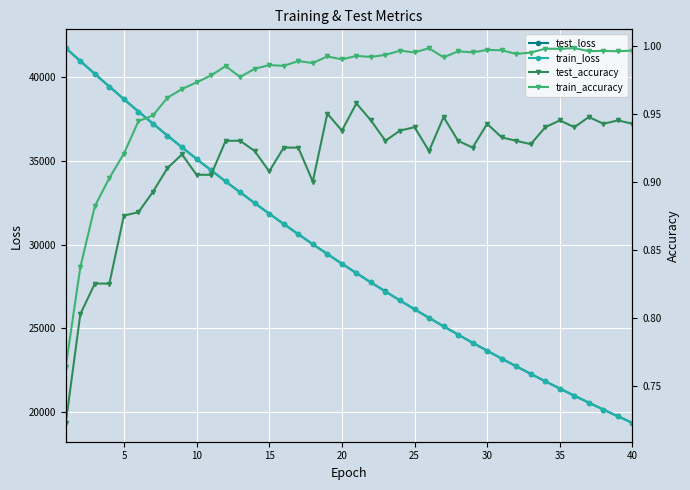

Which series has the largest total across all categories?

test_loss